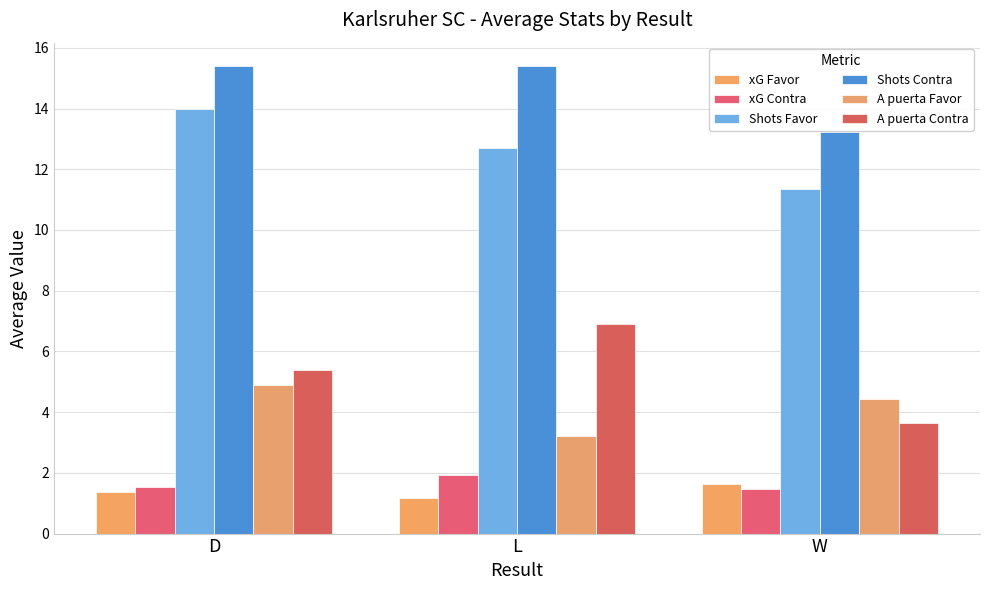

At how many categories does at least one series exceed 9?

3